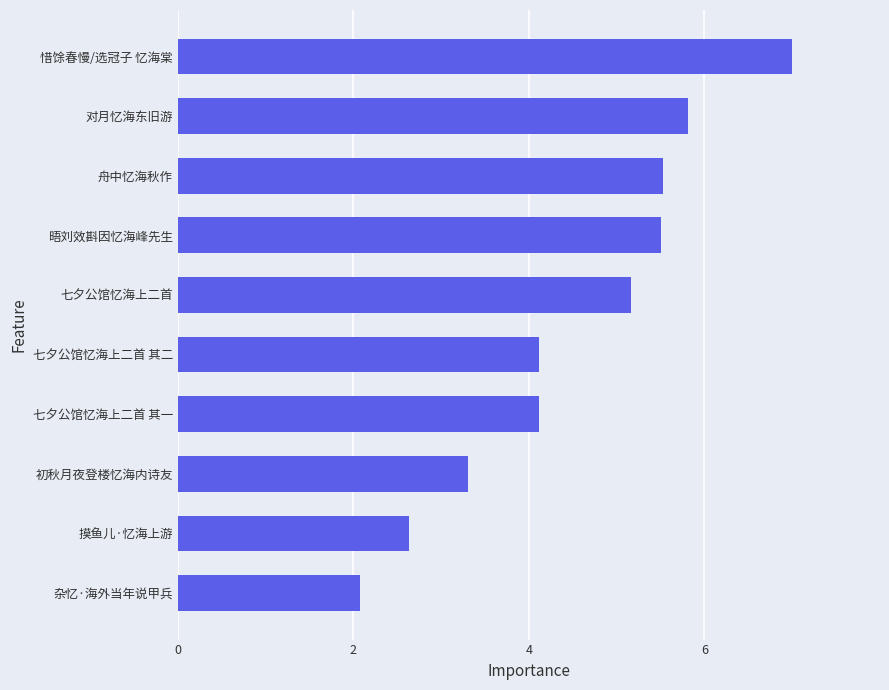

What is the minimum value shown in the chart?

2.0